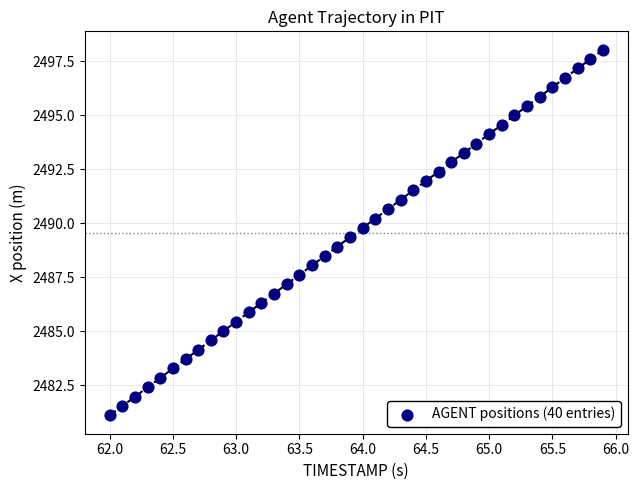

What is the range of X values (max minus min)?

3.9